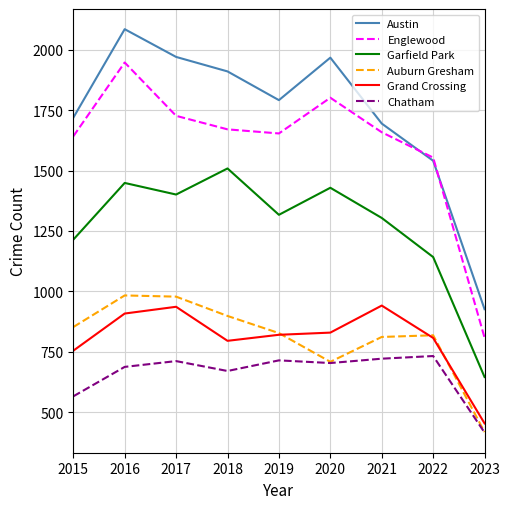

What is the difference between the maximum and minimum values in the Auburn Gresham series?

566